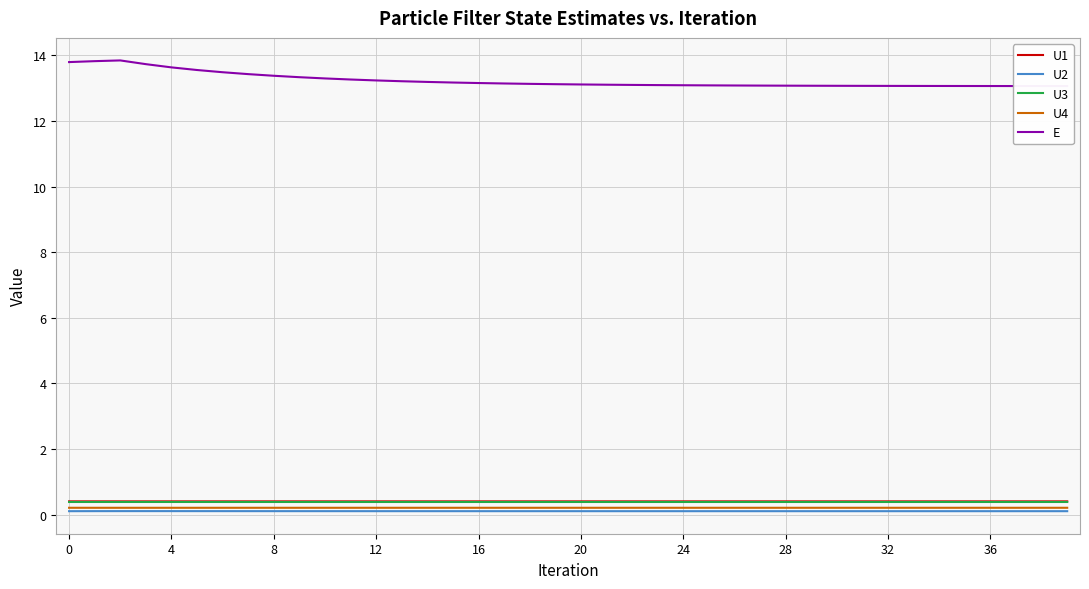

True or false: U3 and E intersect in this chart.

False